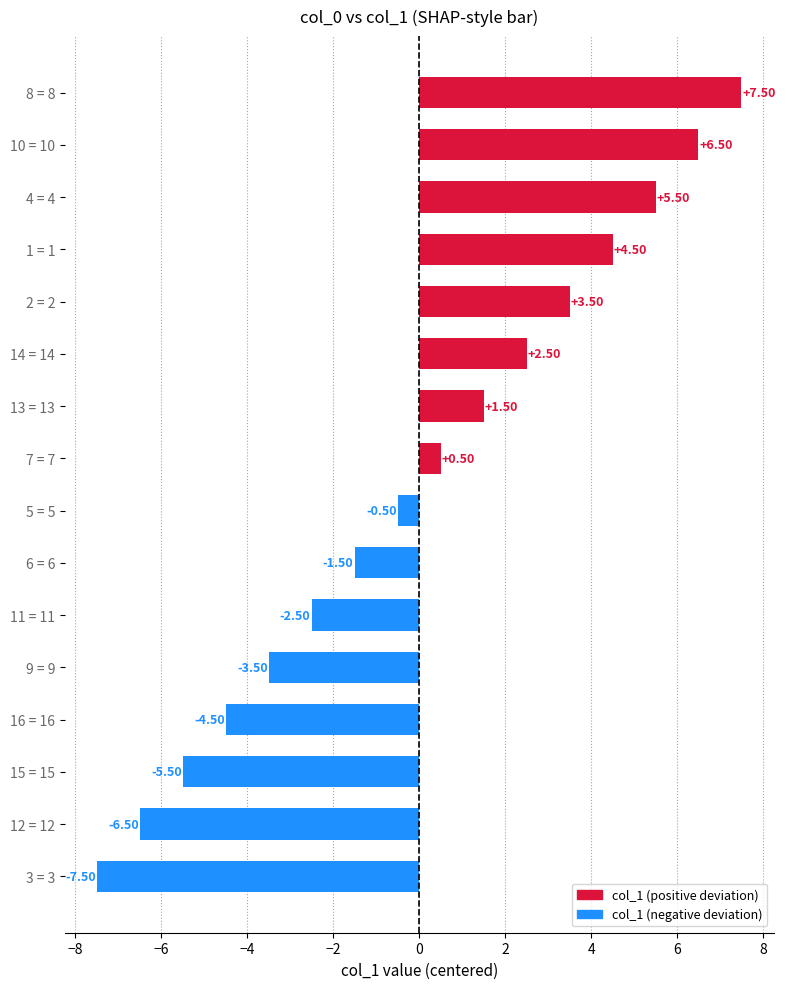

What is the difference between the maximum and minimum values?

15.0